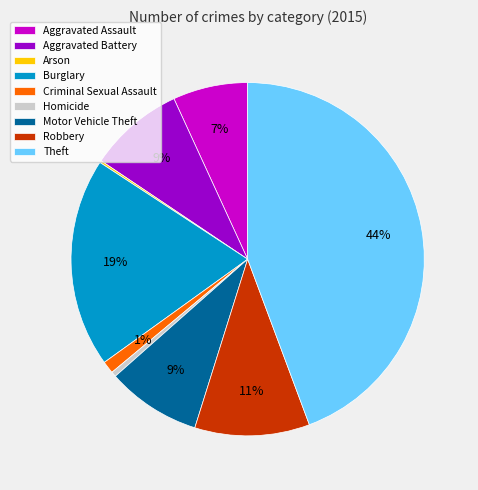

What percentage is the Motor Vehicle Theft slice, to the nearest percent?

9%